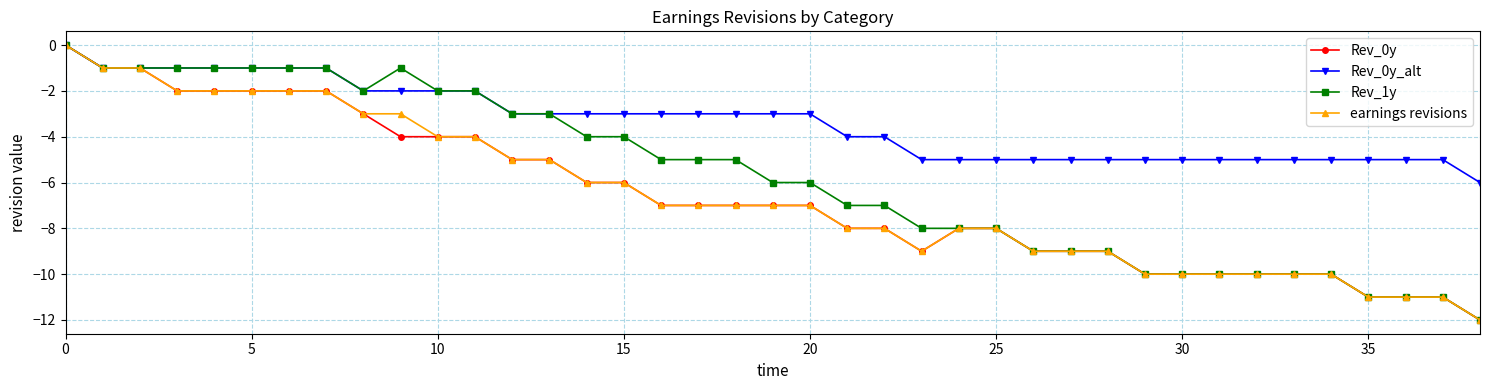

What is the value of the earnings revisions point at the 30th from the left?

-10